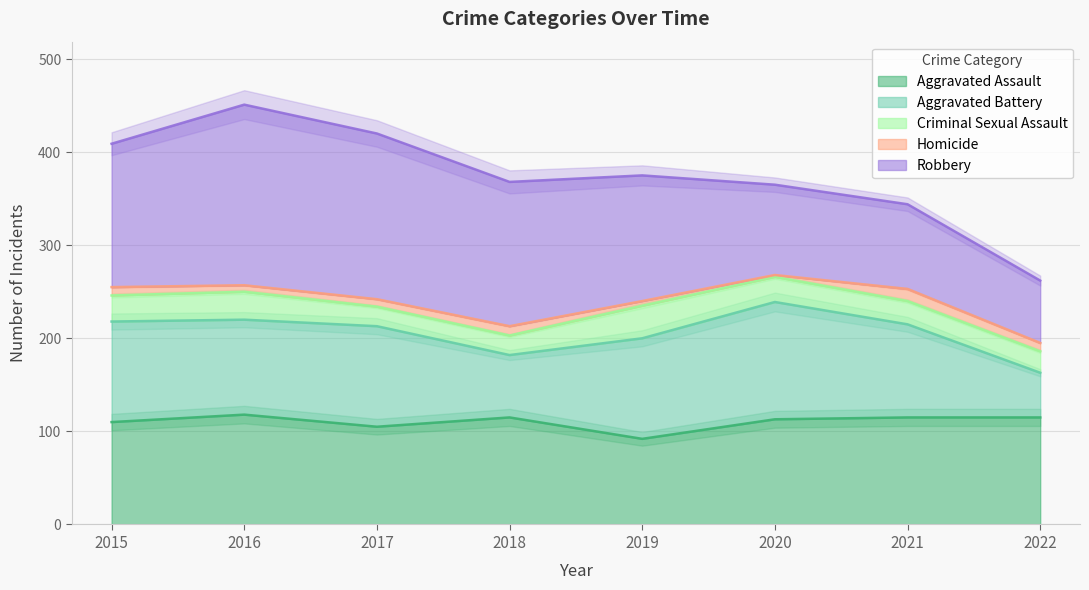

At which label is Criminal Sexual Assault closest to 28?

2015